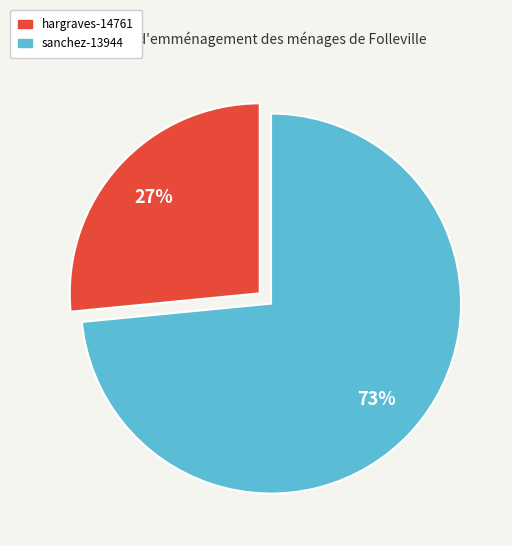

How many slices are in this pie chart?

2